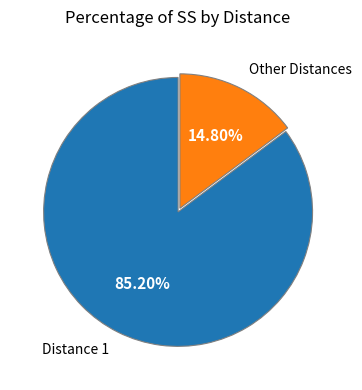

How many slices are in this pie chart?

2